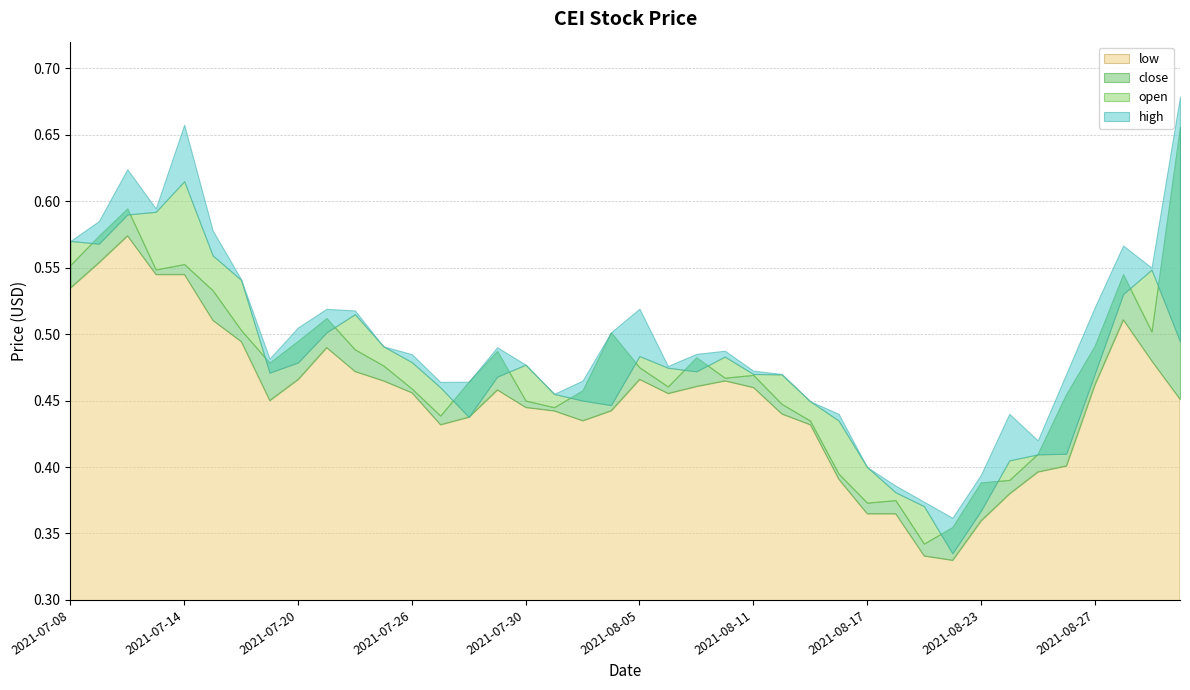

Which series ends up on top after the final intersection of close and open?

close